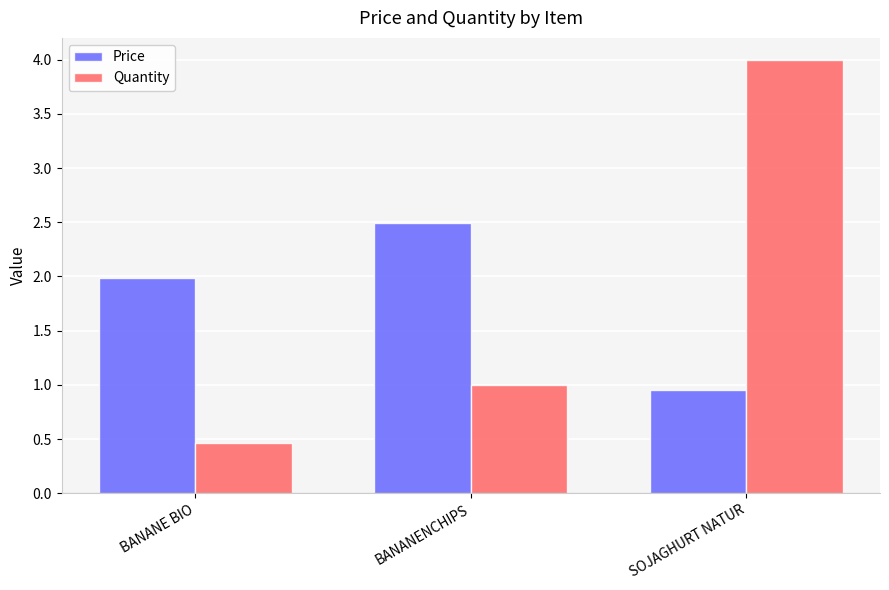

What are all the series names shown in the legend?

Price, Quantity